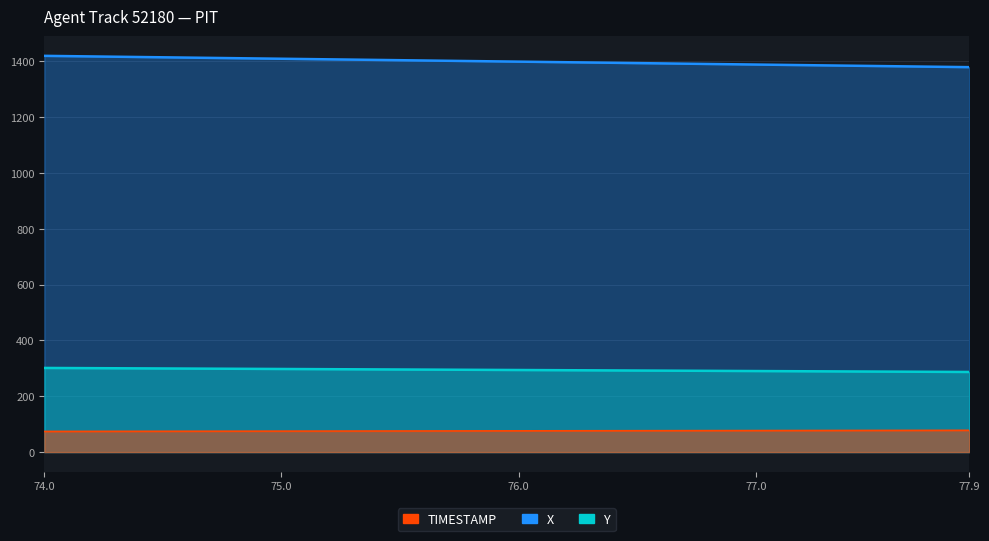

What position from the right is 76.5?

15